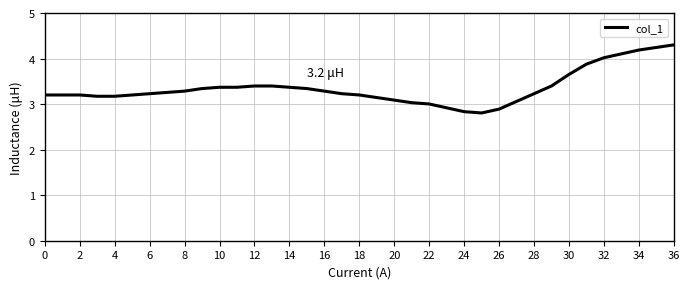

What is the smallest value displayed?

2.8